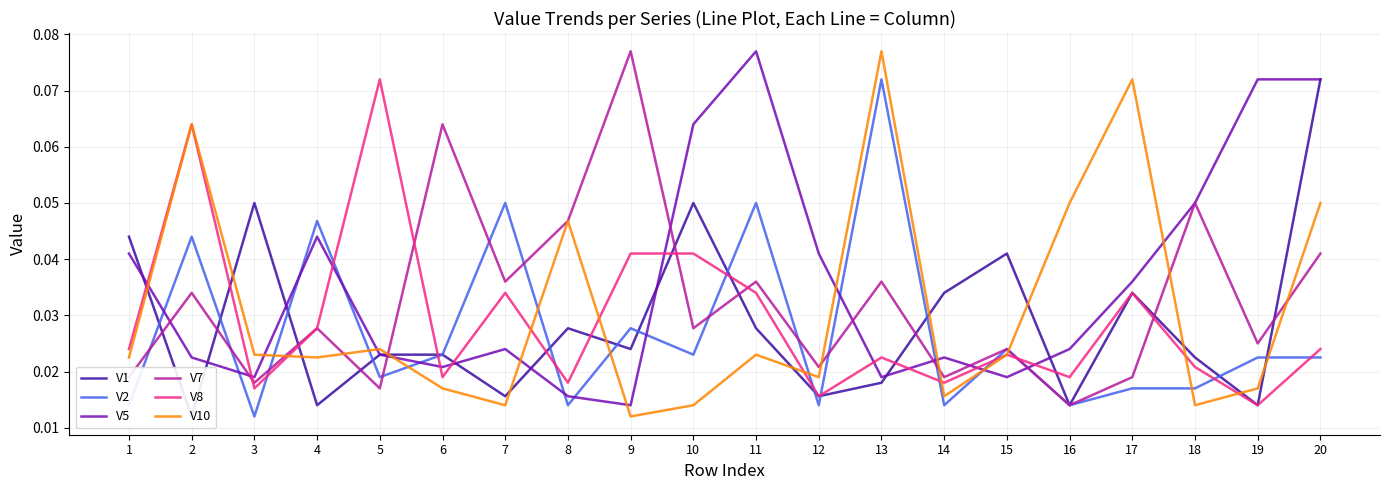

At which category is the sum across all series the highest?

20